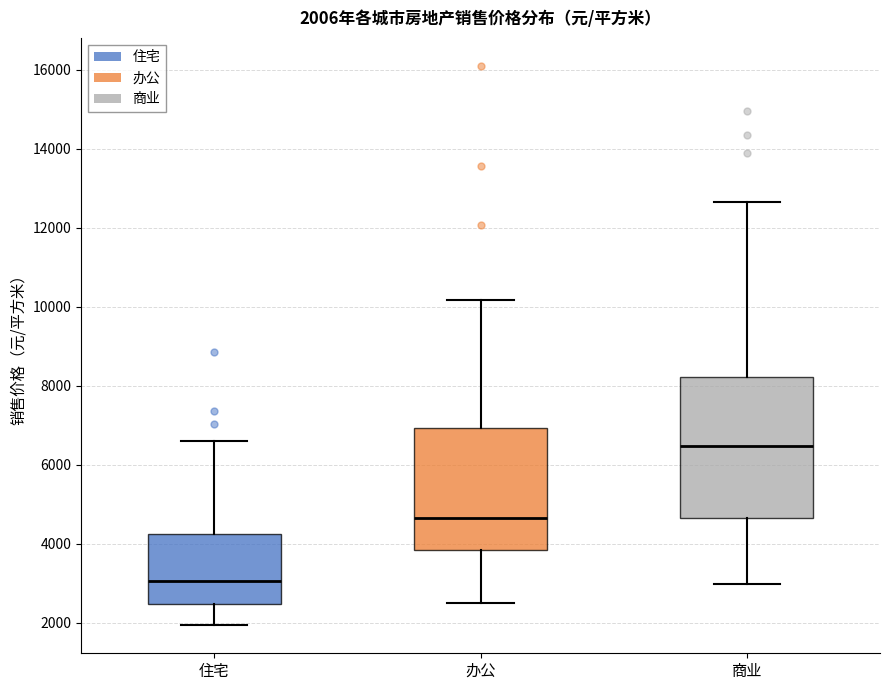

Comparing the boxes themselves (not the whiskers), which one is the tallest?

商业